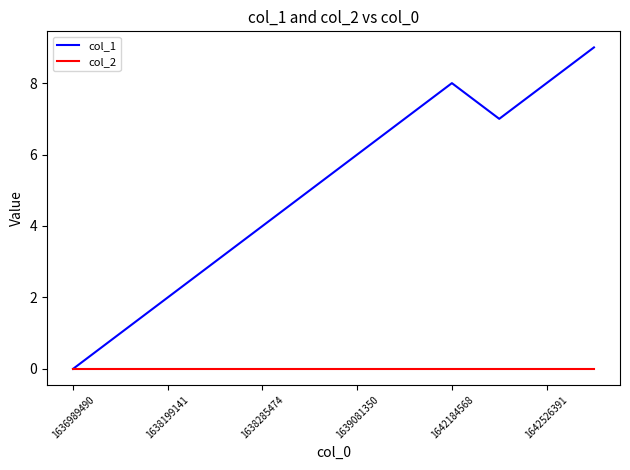

Rank the series by their average value, from highest to lowest.

col_1, col_2